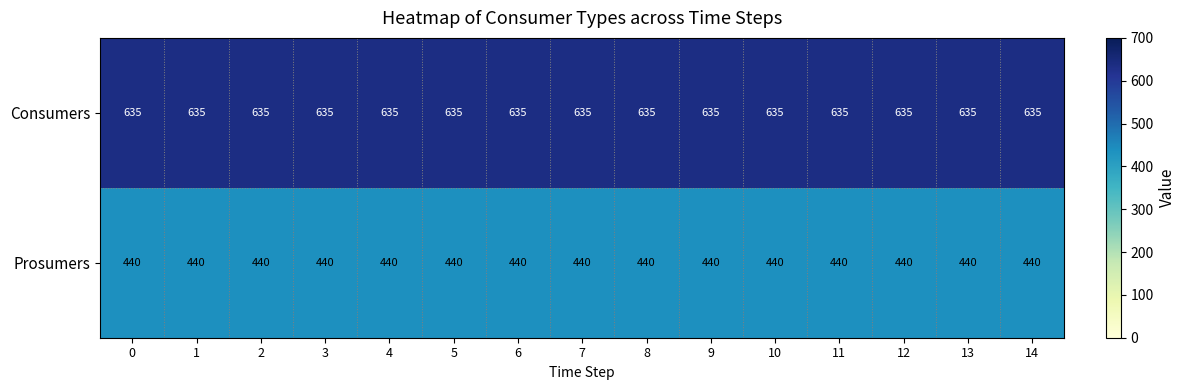

At 8, list the series in order from largest to smallest.

Consumers, Prosumers